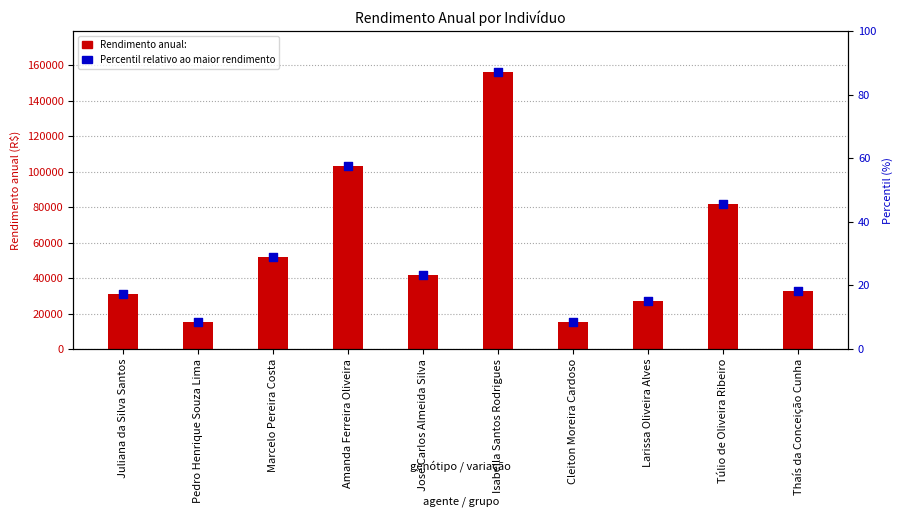

What are all the series names shown in the legend?

Rendimento anual:, Percentil relativo ao maior rendimento